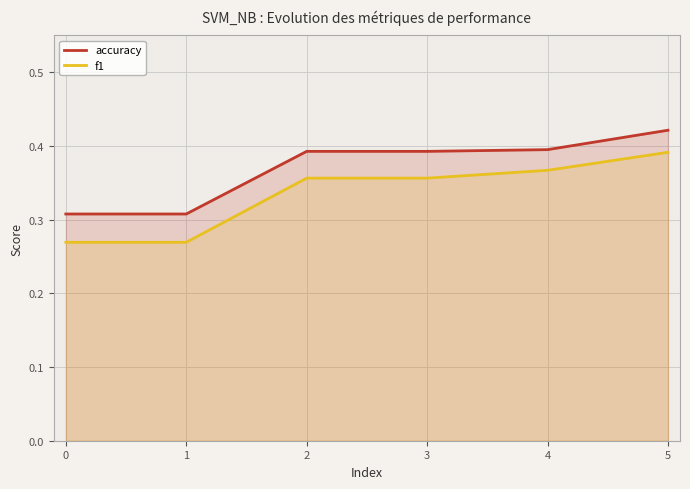

What is the average value of the f1 series?

0.3